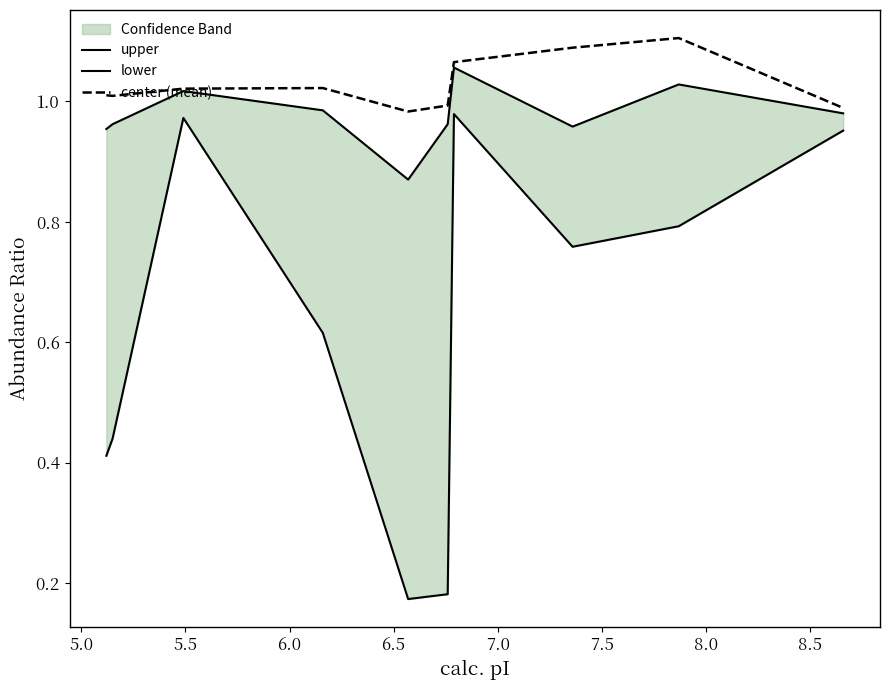

How many interior local peaks does the upper series have?

3